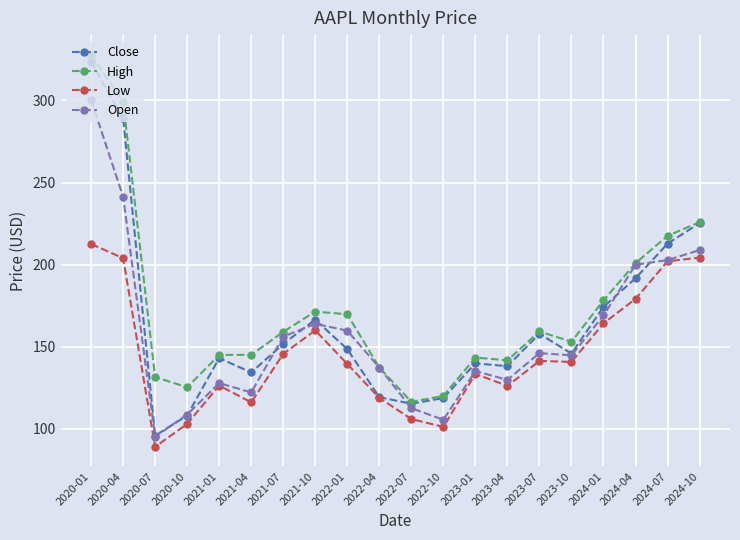

In High, how many points are higher than both neighbors (excluding endpoints)?

3